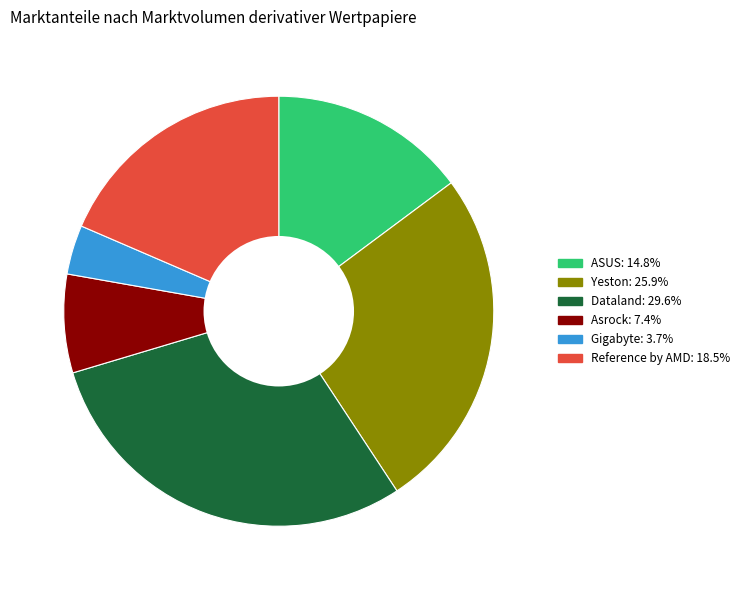

Which category has the biggest portion of the pie?

Dataland